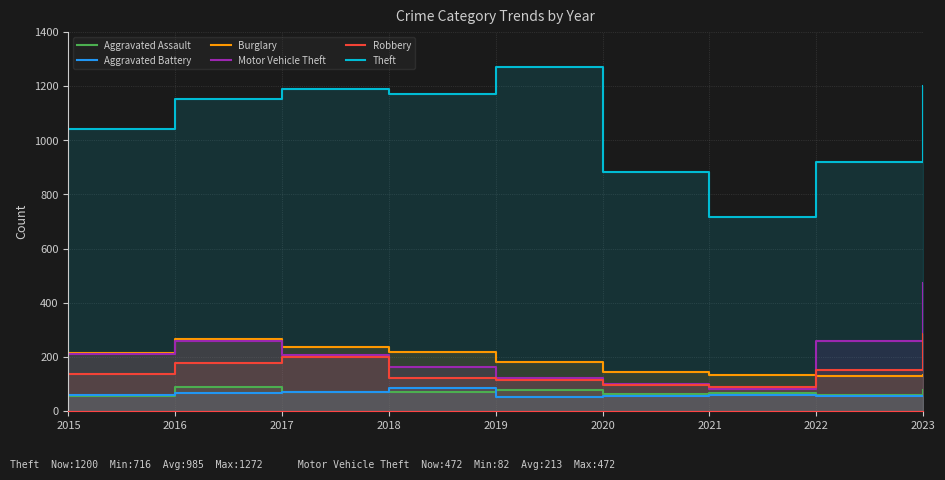

Reading left to right, list all the values displayed in this chart.

Aggravated Assault: 56	88	72	72	80	62	66	61	78
Aggravated Battery: 60	66	71	86	53	57	60	56	57
Burglary: 216	266	237	218	182	146	133	130	134
Motor Vehicle Theft: 212	259	208	163	123	99	82	259	472
Robbery: 139	178	202	121	116	97	88	151	284
Theft: 1041	1151	1188	1170	1272	884	716	920	1200